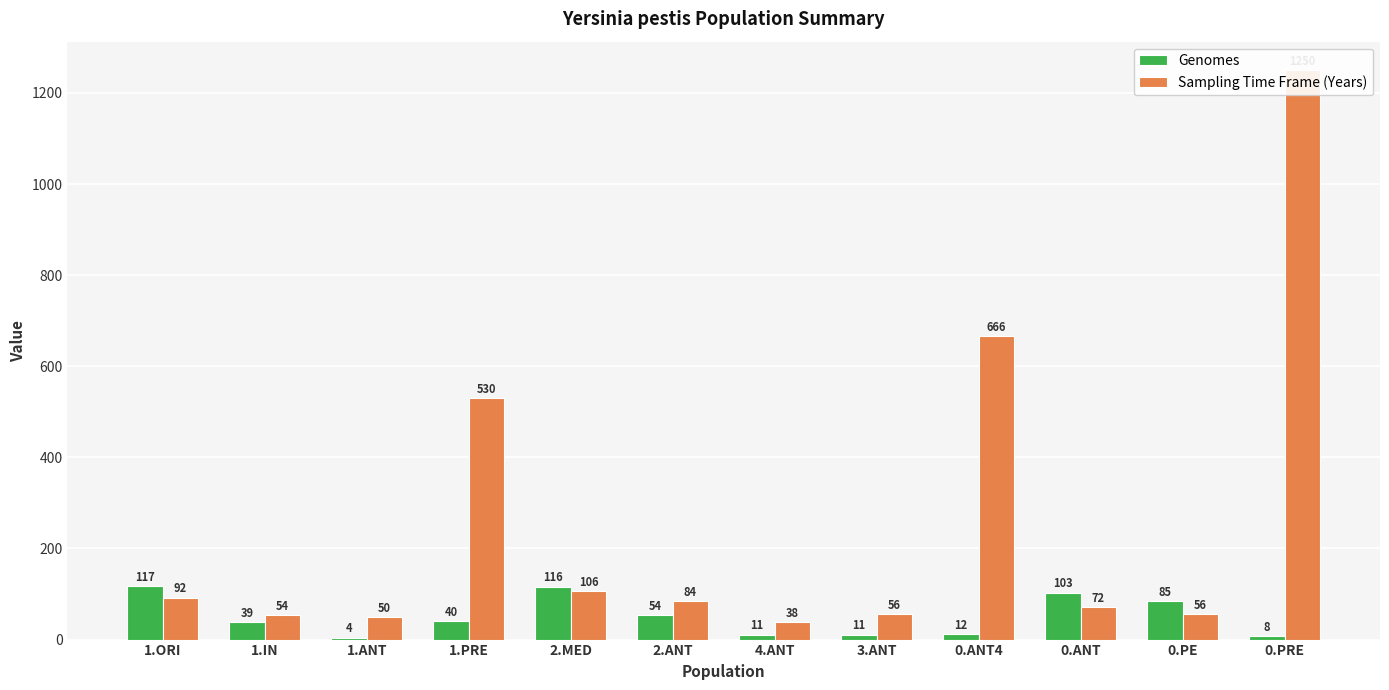

What position from the left is 0.ANT?

10